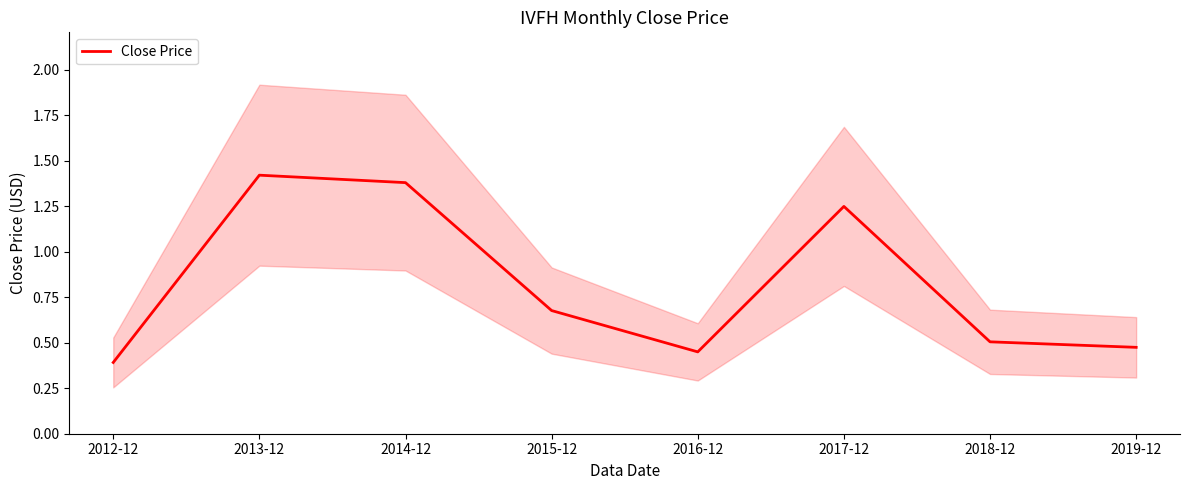

Where is the first local minimum?

2016-12